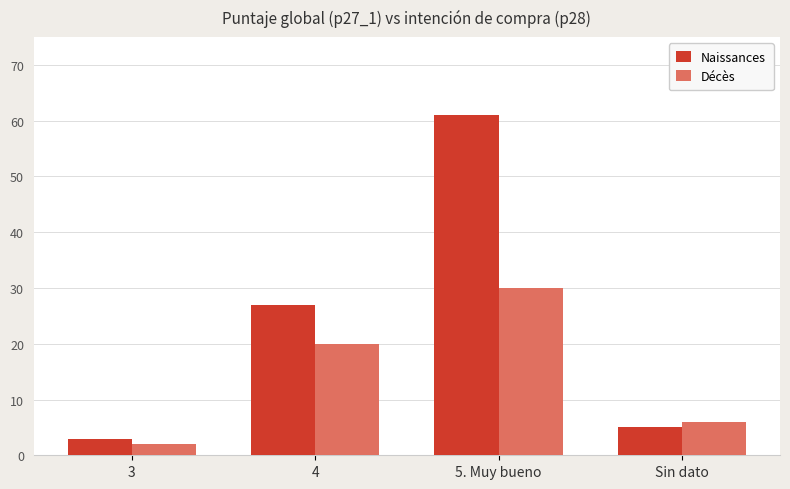

What are all the series names shown in the legend?

Naissances, Décès